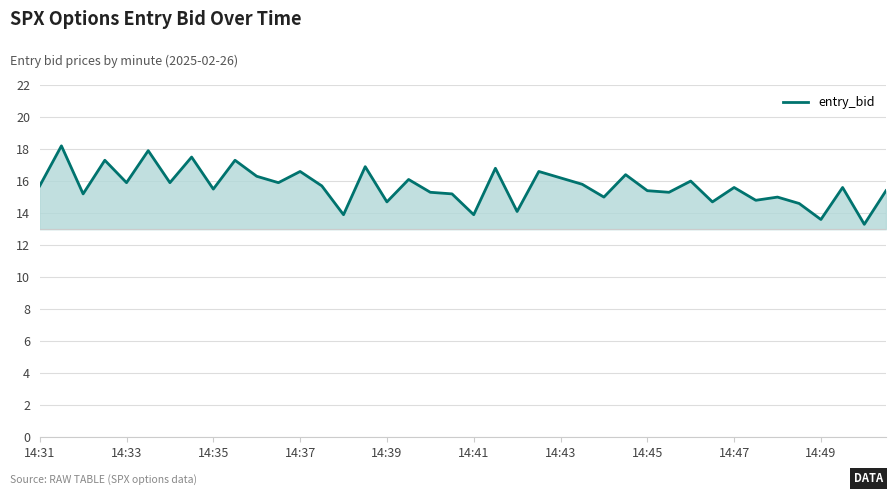

What is the difference between the maximum and minimum values?

4.9